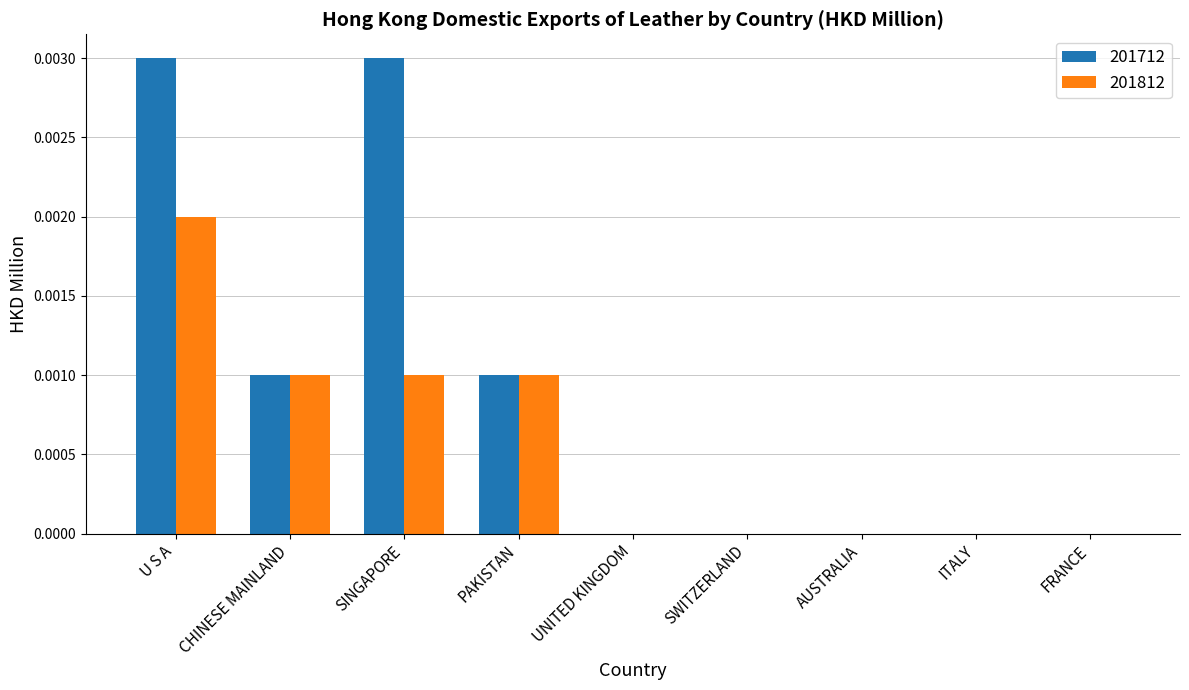

Count the number of data series in this chart.

2